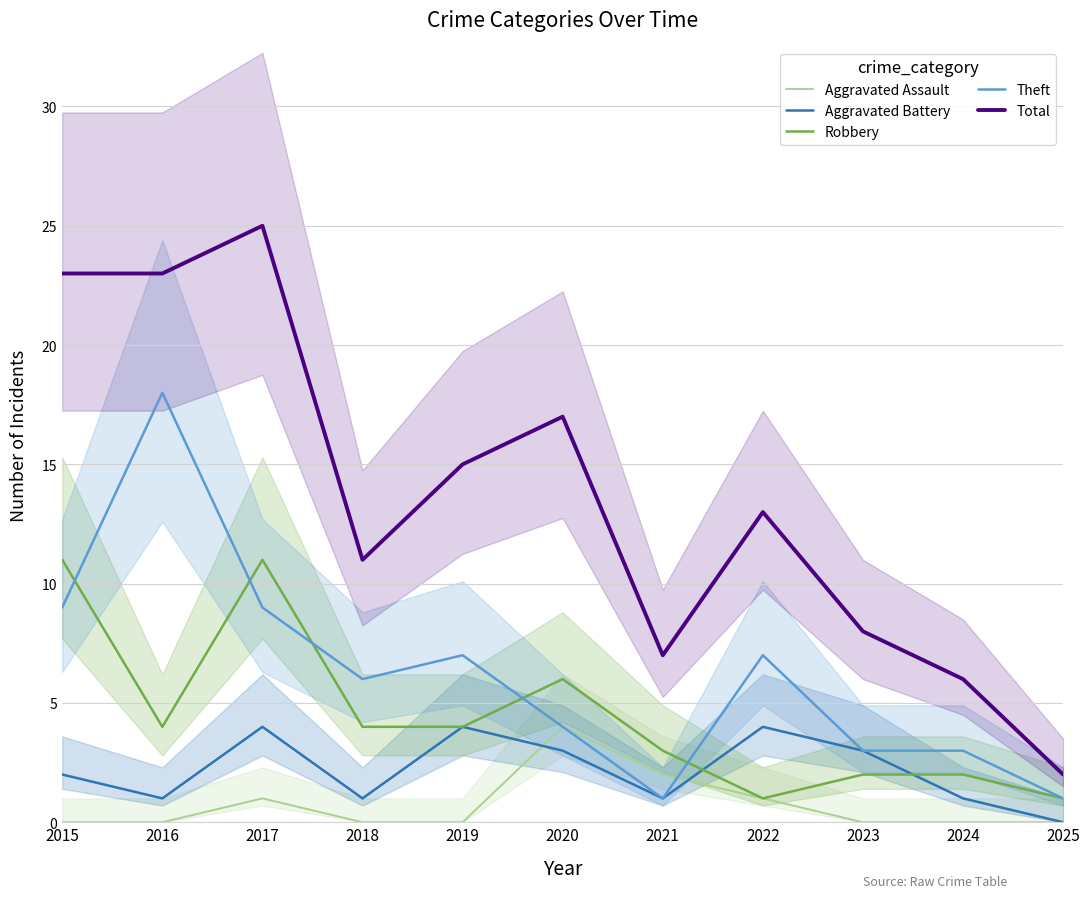

Which series has the largest total across all categories?

Total